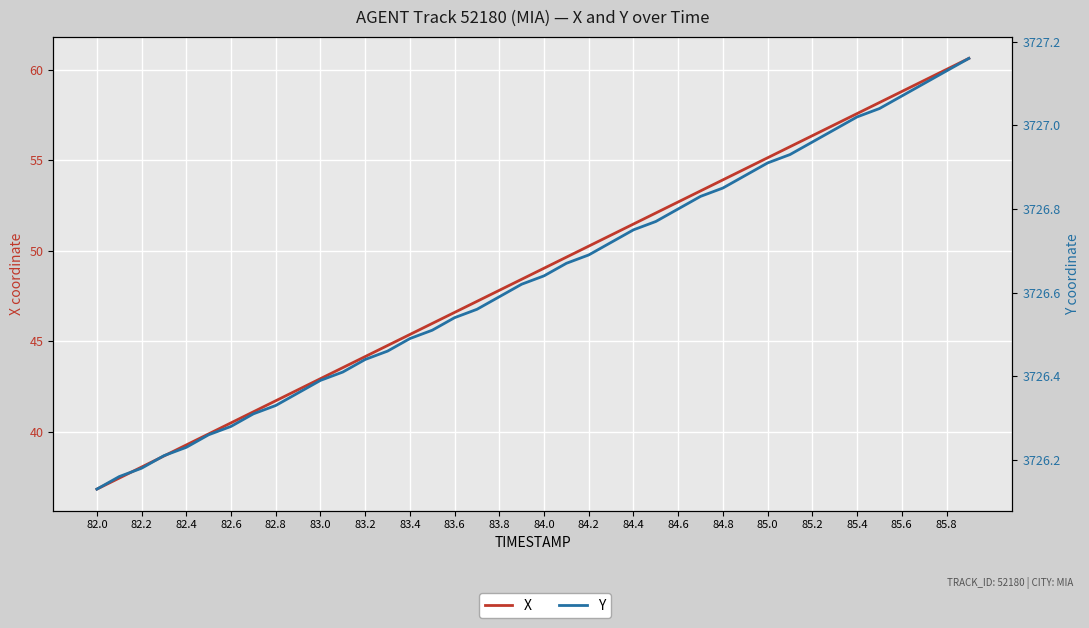

Which has a higher value, 85.2 or 84.0?

85.2